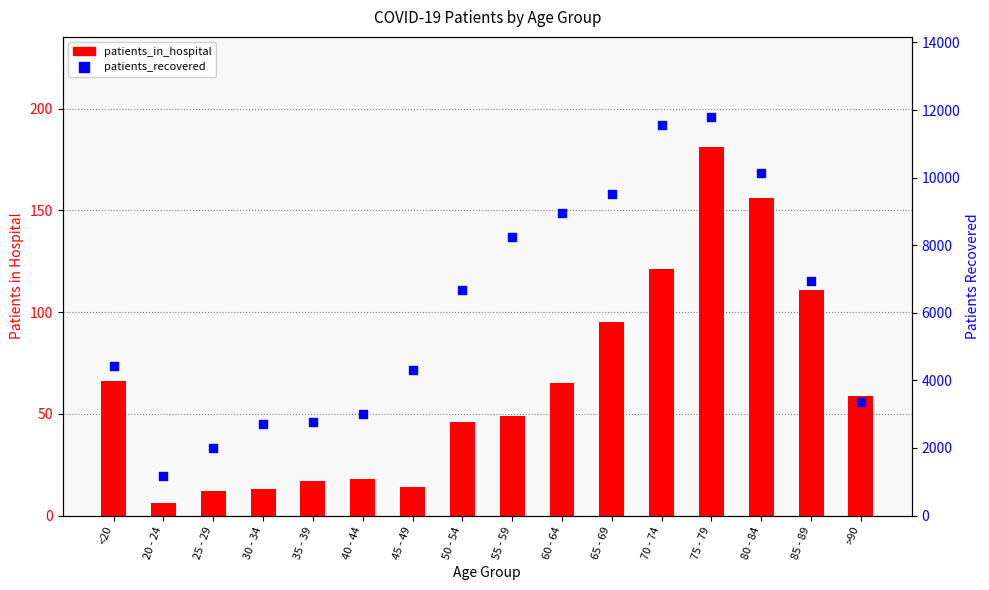

What are all the series names shown in the legend?

patients_in_hospital, patients_recovered